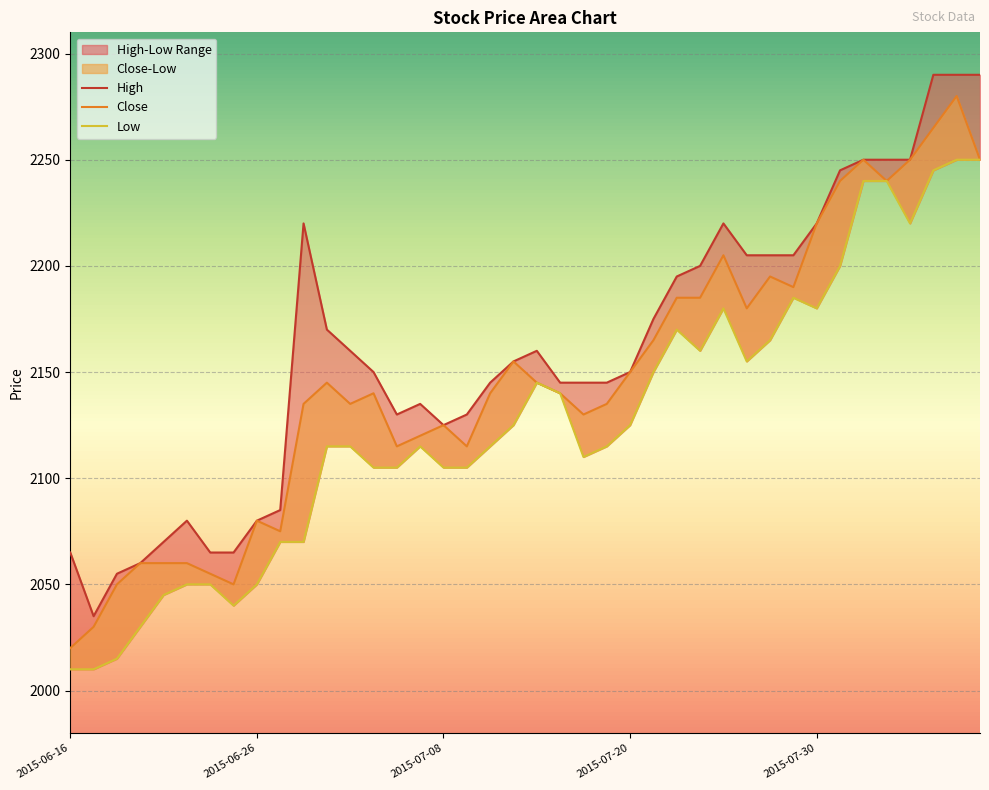

What is the average value of the High series?

2160